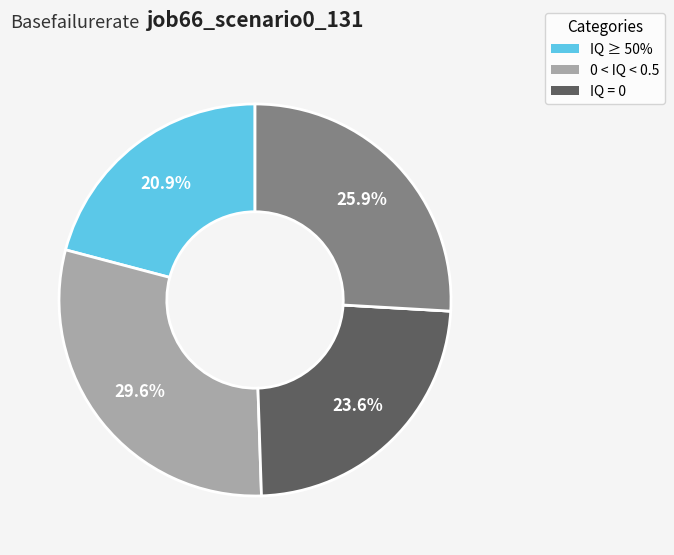

Does any single category account for the majority?

No